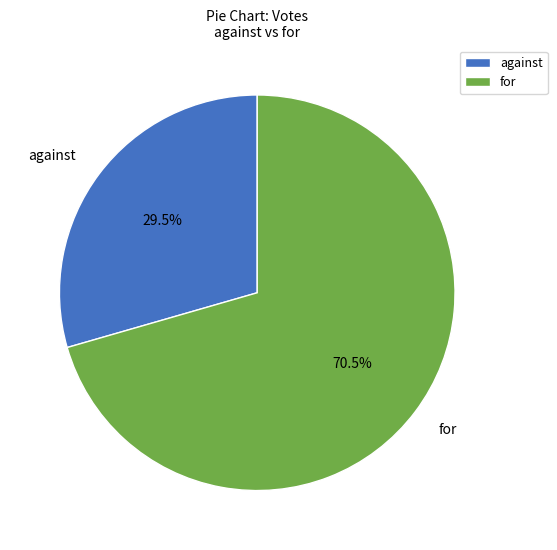

Combined, what portion of the pie is against and for?

100.0%